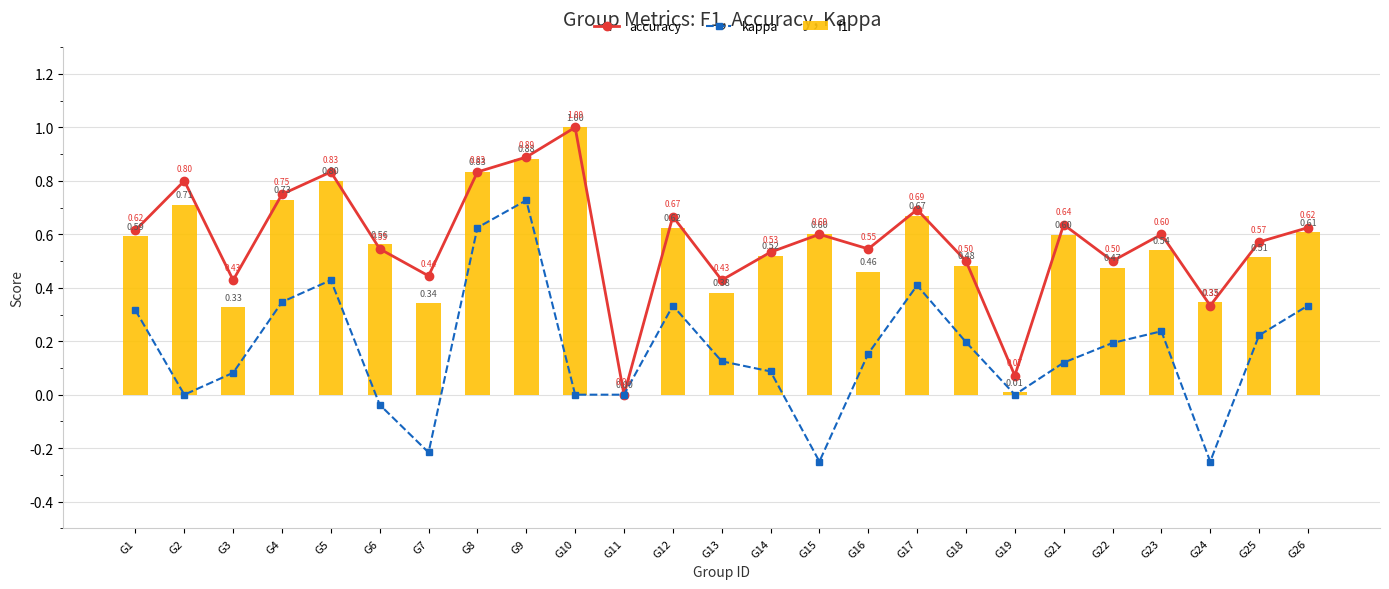

Between G10 and G23, which is larger?

G10